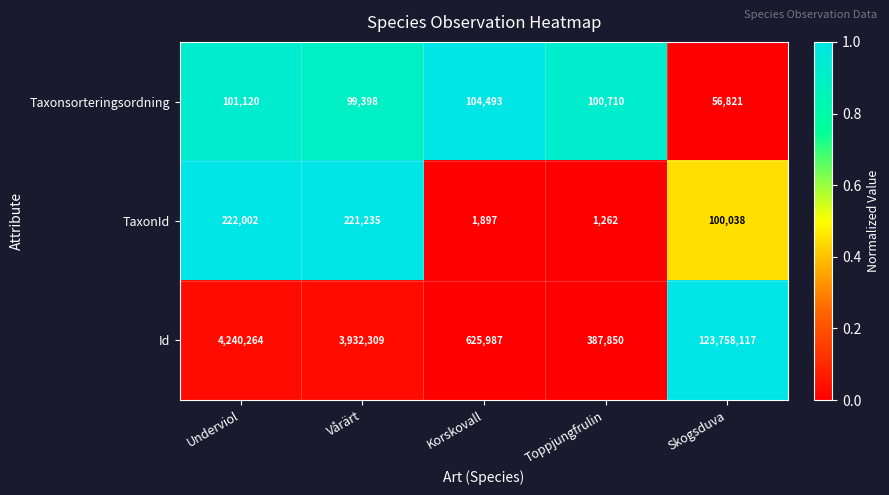

The Id series shows 434662 at Korskovall. True or false?

False